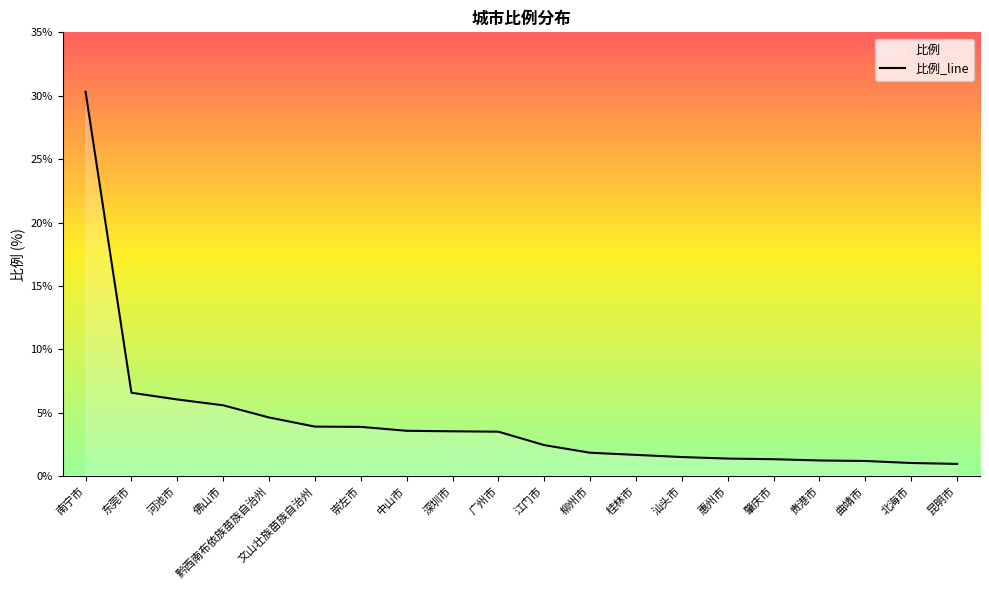

Reading left to right, extract all data points from this chart.

30.3	6.6	6.0	5.6	4.6	3.9	3.9	3.6	3.5	3.5	2.5	1.9	1.7	1.5	1.4	1.3	1.2	1.2	1.0	1.0